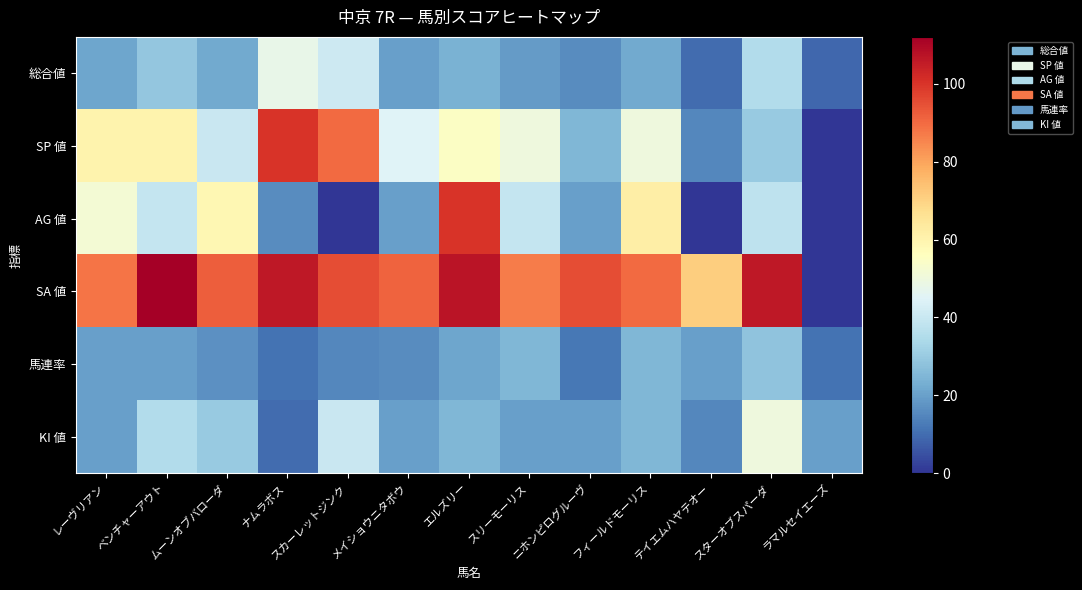

Which series has the widest spread of values?

SA 値